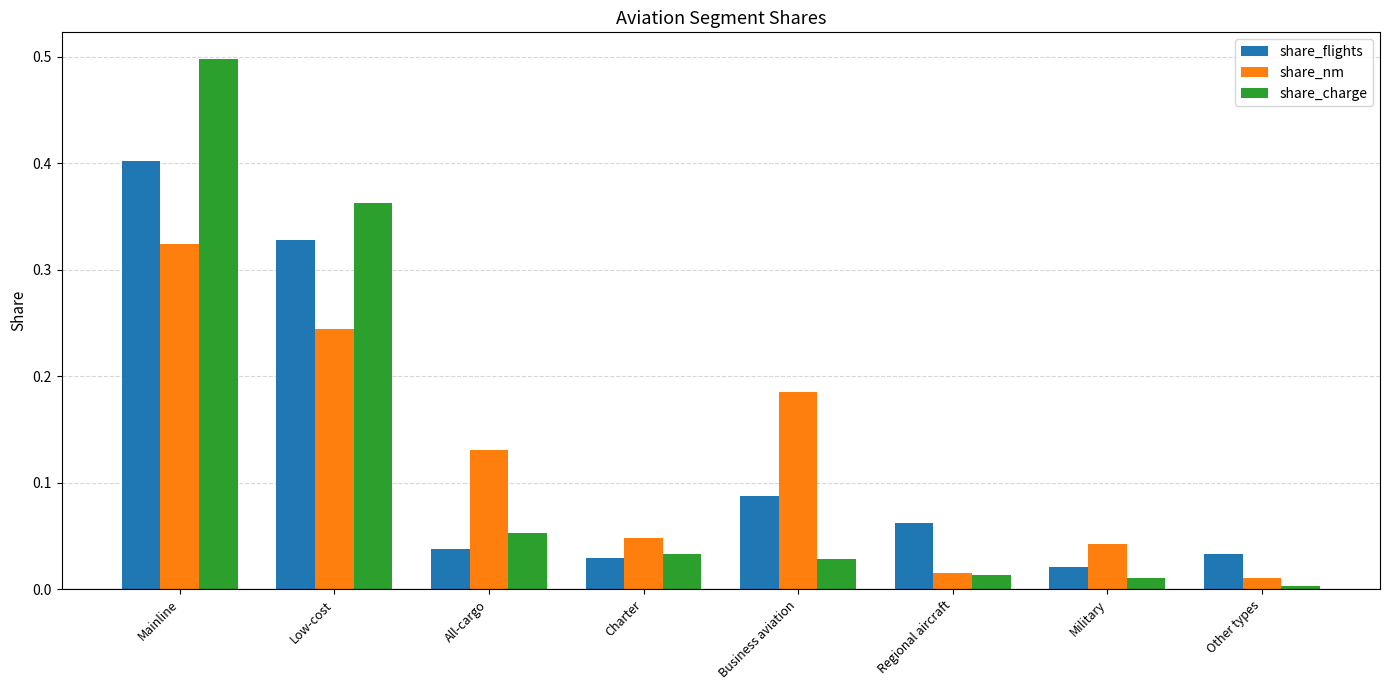

The share_flights series shows 0.0 at Other types. True or false?

True